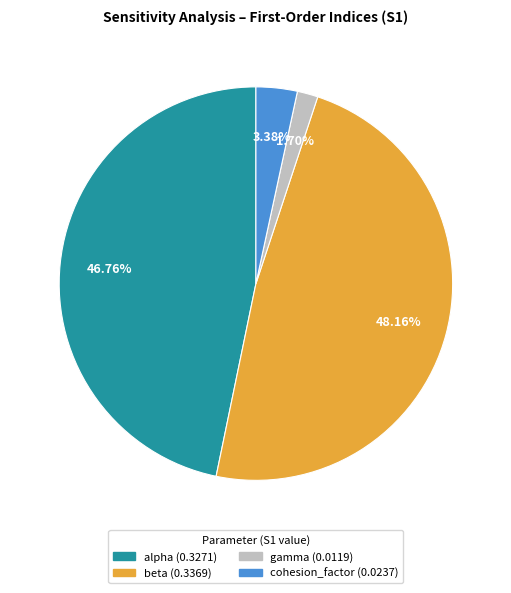

Is it true that alpha is 57% of the pie?

False